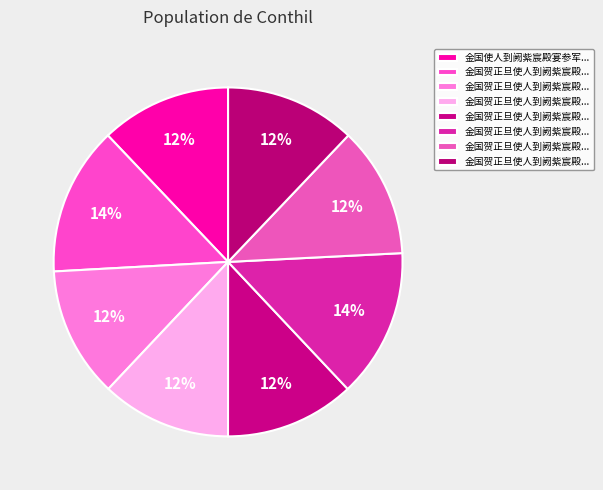

Which category has the biggest portion of the pie?

金国贺正旦使人到阙紫宸殿宴致语口号